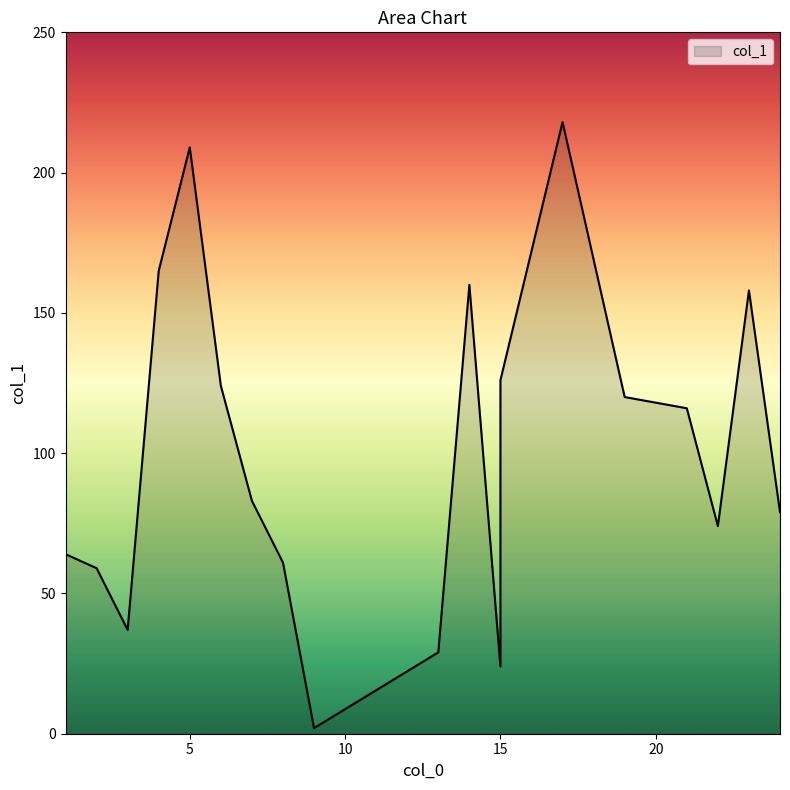

Rank the categories by value from highest to lowest.

17, 5, 4, 14, 23, 15, 6, 19, 21, 7, 24, 22, 1, 8, 2, 3, 13, 15, 9